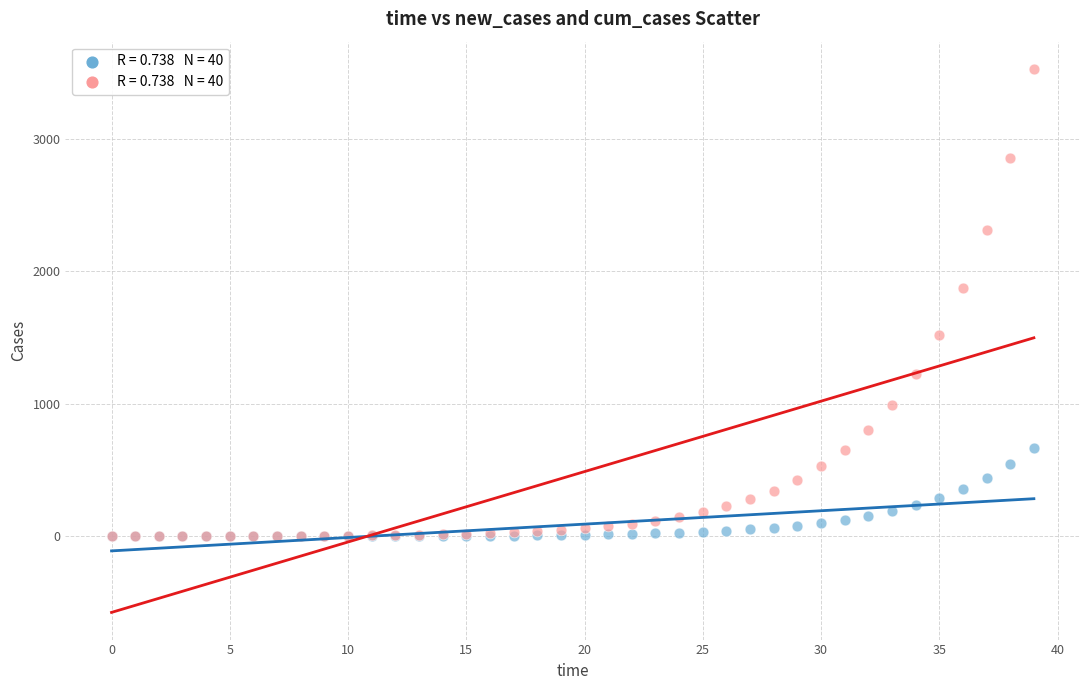

Across all series, what Y value is closest to 1762?

1873.2